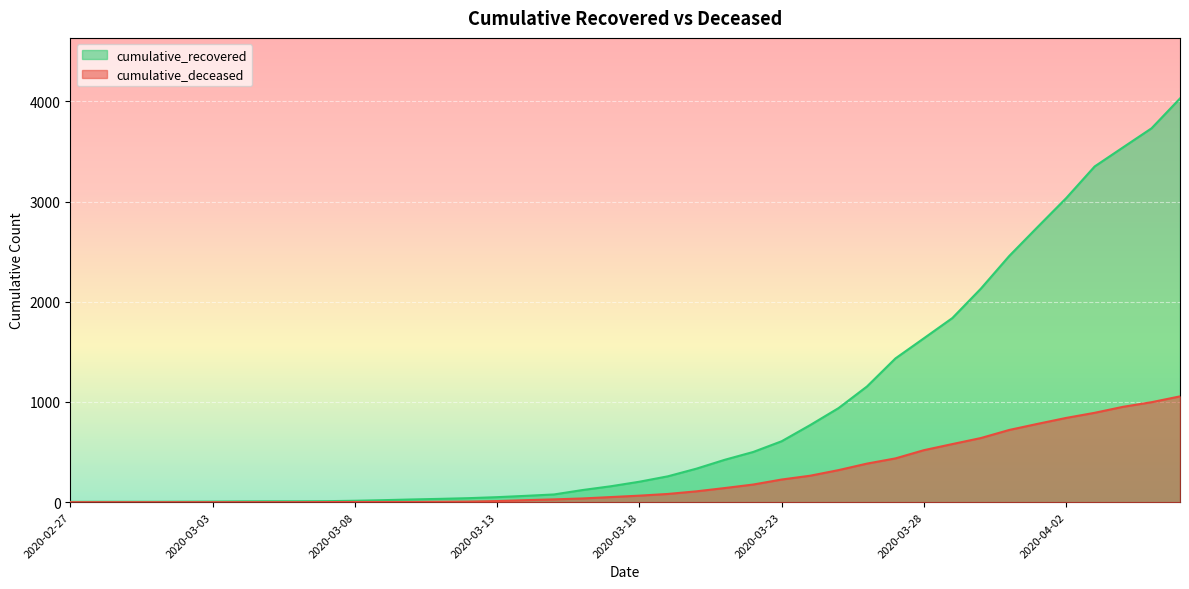

At which label is cumulative_recovered closest to 2016?

2020-03-30